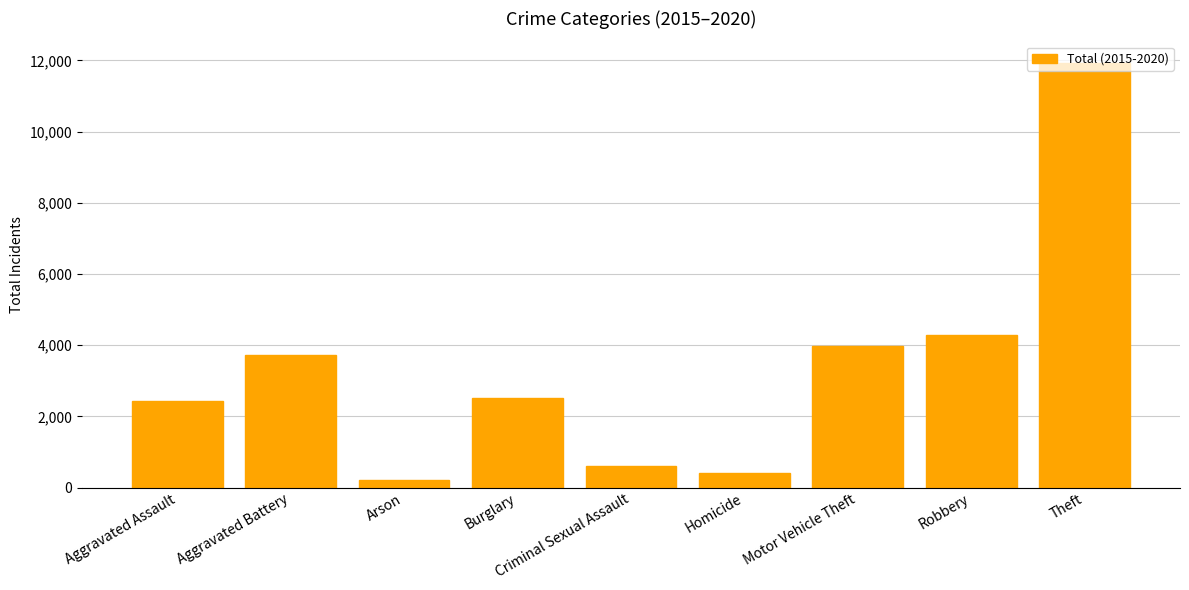

What is the average value?

3342